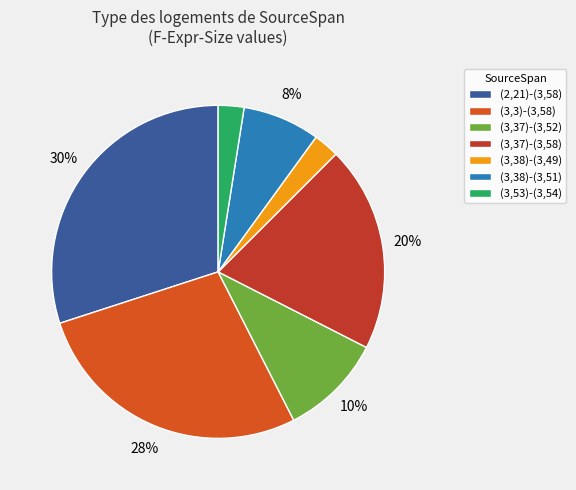

Count the number of slices in the pie.

7